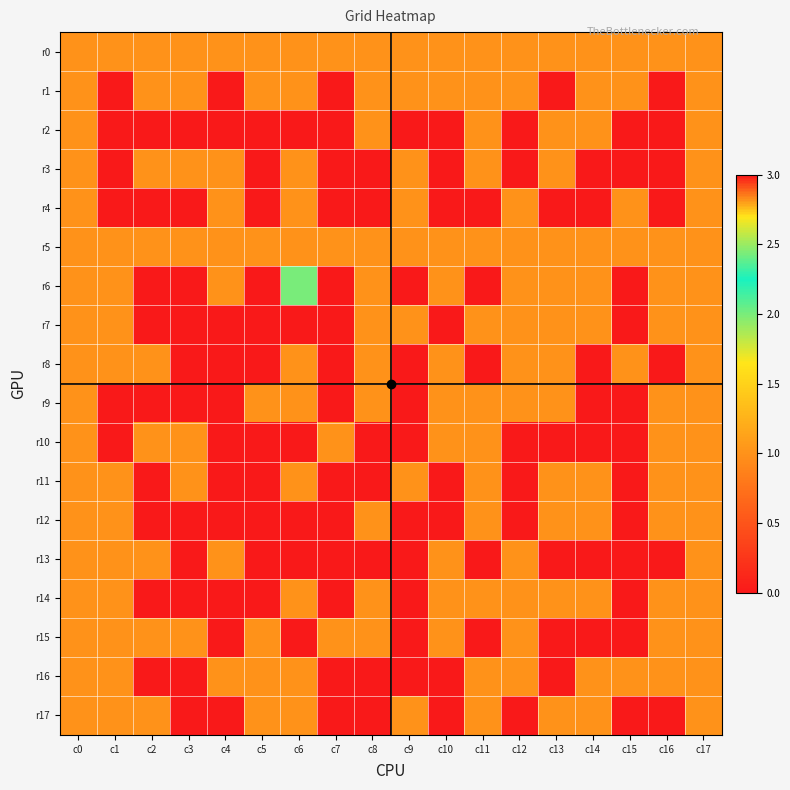

Which label corresponds to the smallest value in the chart?

c1